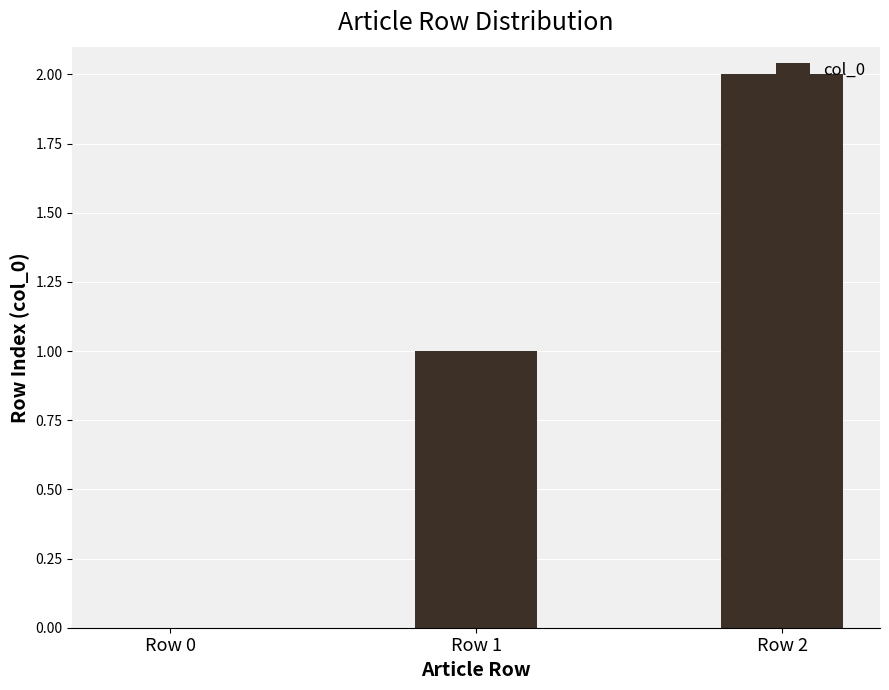

Between Row 1 and Row 2, which is larger?

Row 2